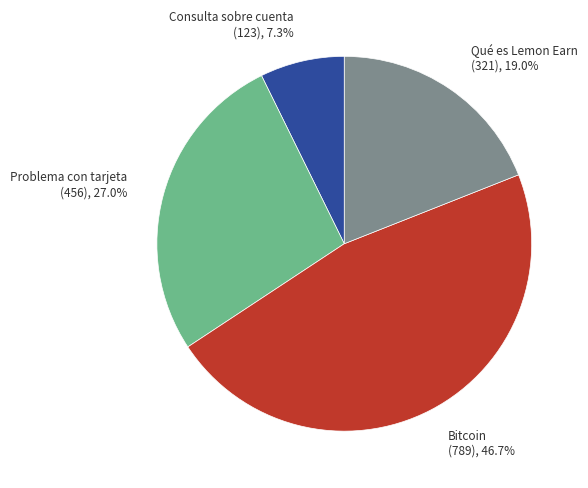

Does Qué es Lemon Earn represent more than half of the total?

No